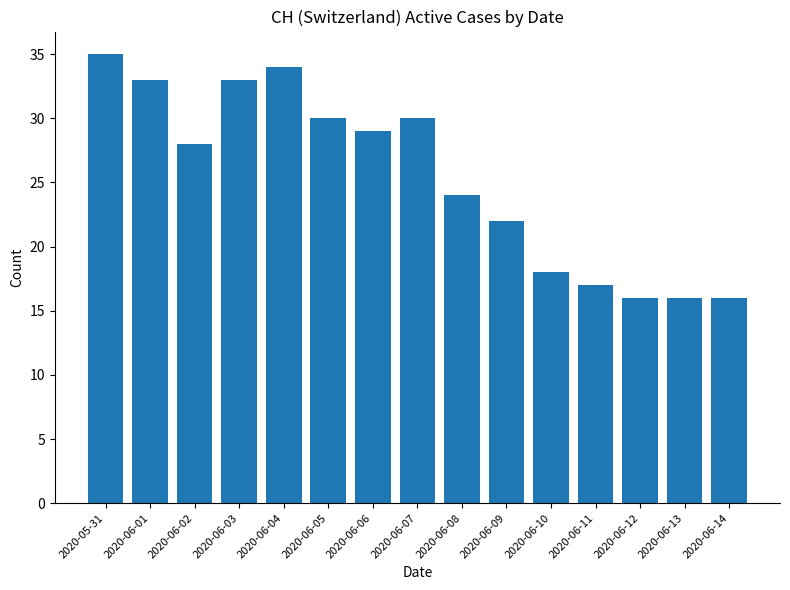

Reading left to right, transcribe all the data shown in this chart.

35	33	28	33	34	30	29	30	24	22	18	17	16	16	16